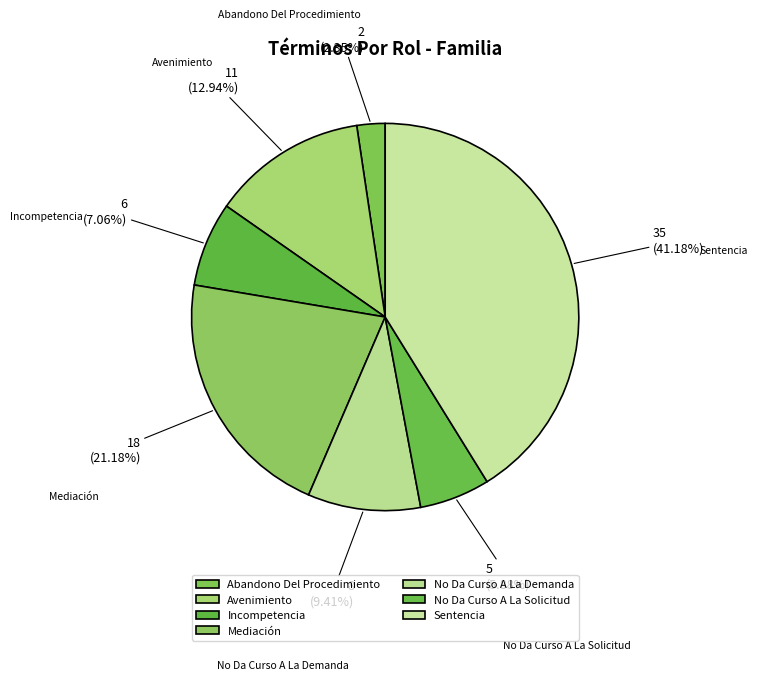

To the nearest percent, what is the combined percentage of Sentencia and No Da Curso A La Demanda?

51%